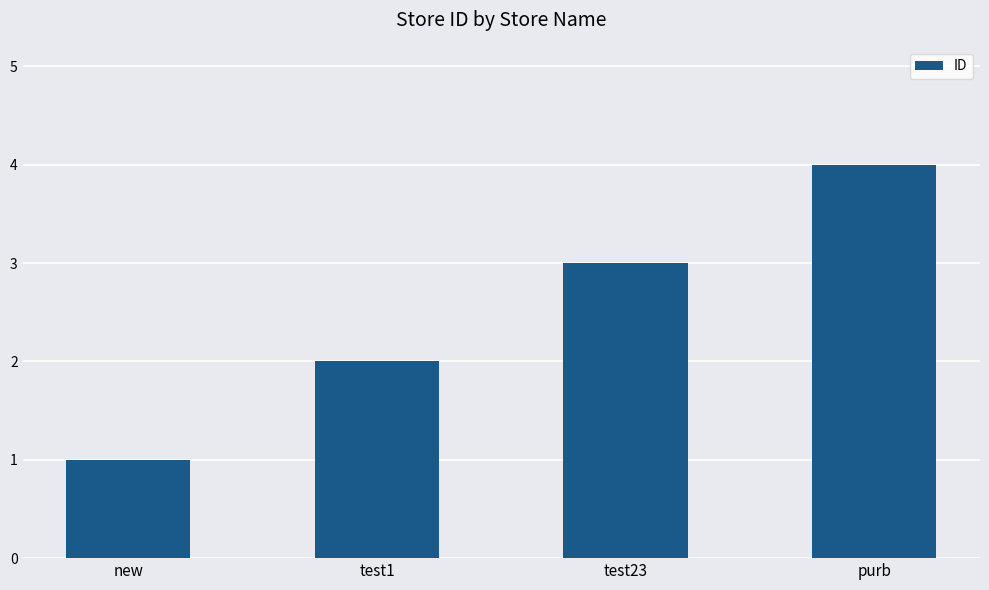

What is the greatest value displayed?

4